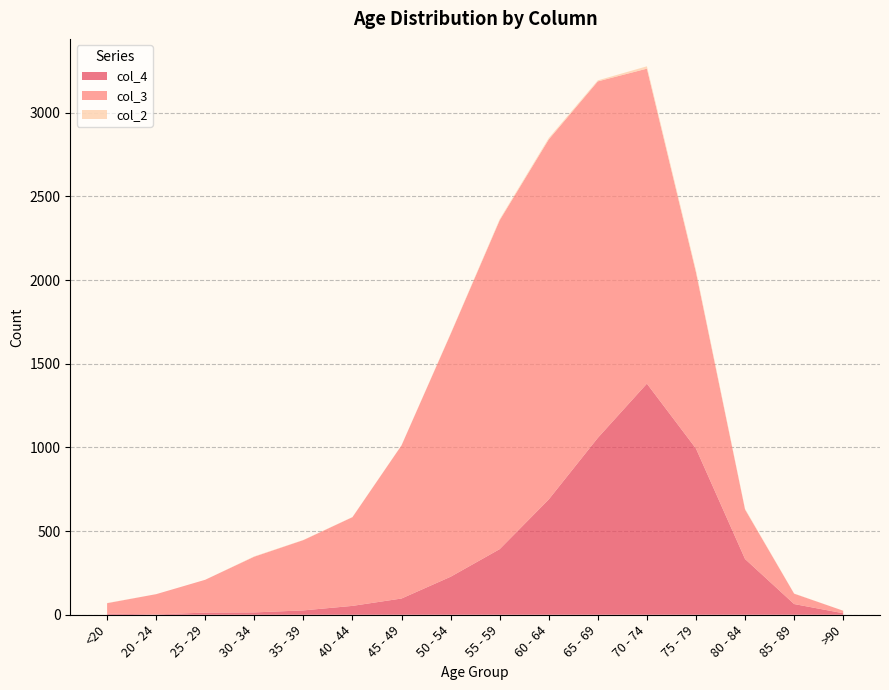

Reading left to right, transcribe all the data shown in this chart.

col_4: 7	2	13	14	26	53	97	227	392	689	1057	1381	993	333	64	9
col_3: 62	121	196	333	420	530	915	1450	1965	2151	2130	1882	1053	296	62	15
col_2: 1	0	0	2	1	1	1	3	6	8	6	14	12	4	1	0